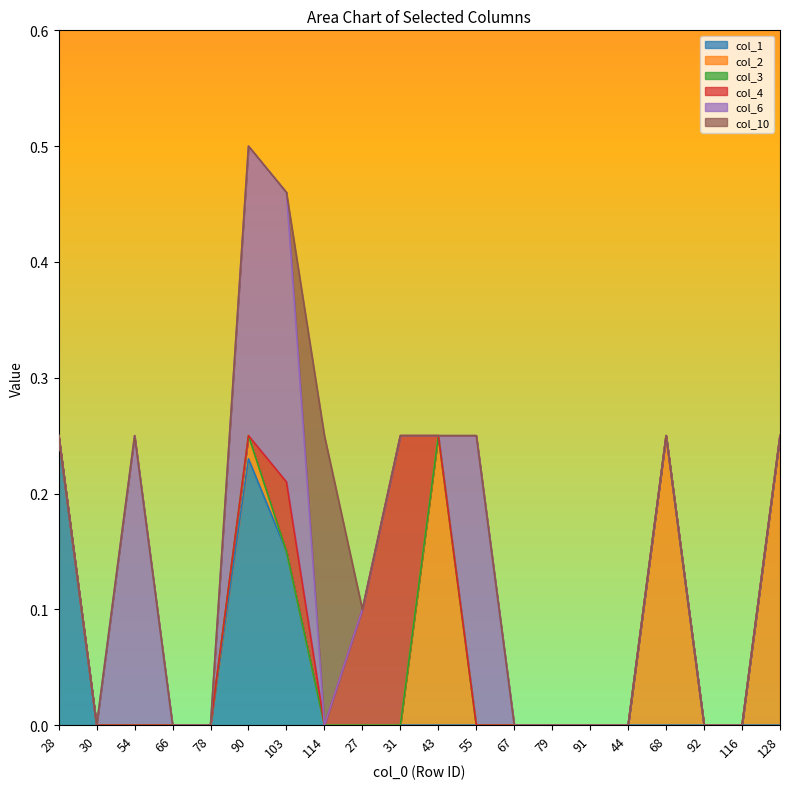

What is the label of the 4th point from the left?

66